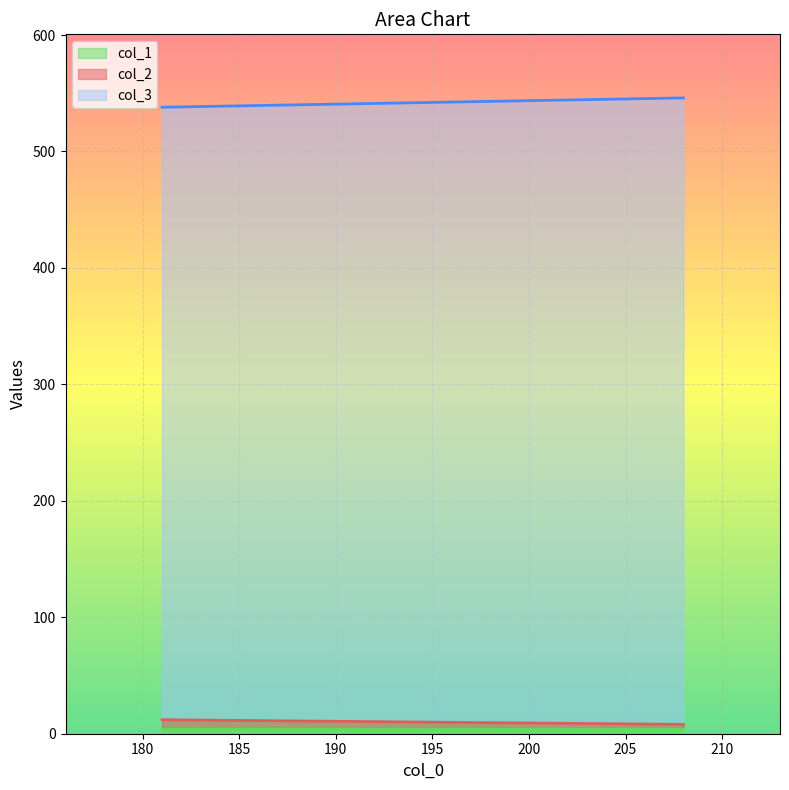

What is the label of the 2nd point from the right?

181.0